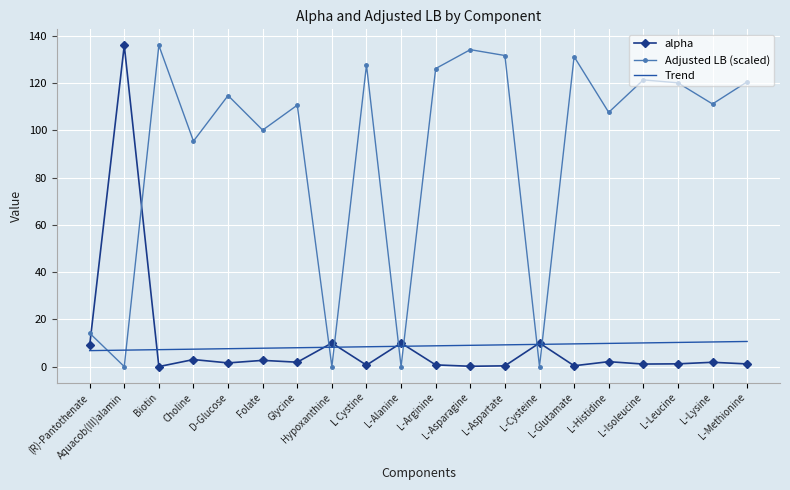

At which label is Adjusted LB (scaled) closest to 68?

Choline